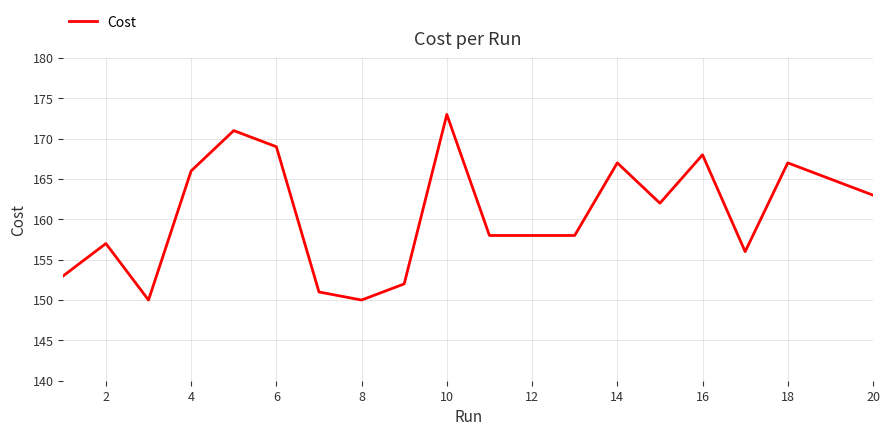

What is the minimum value shown in the chart?

150.0